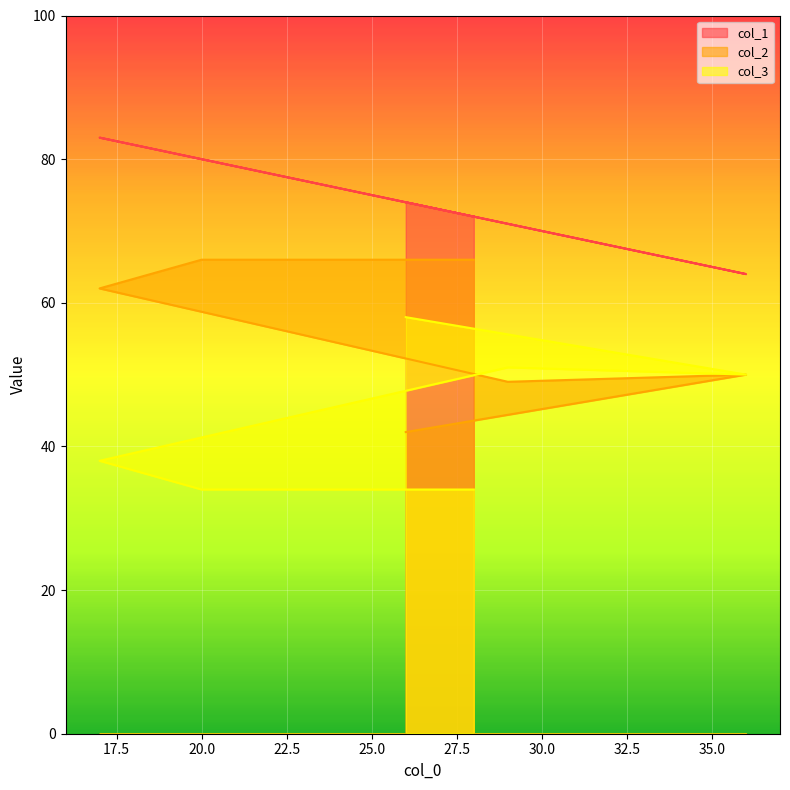

How many data points in col_1 are less than 74?

3